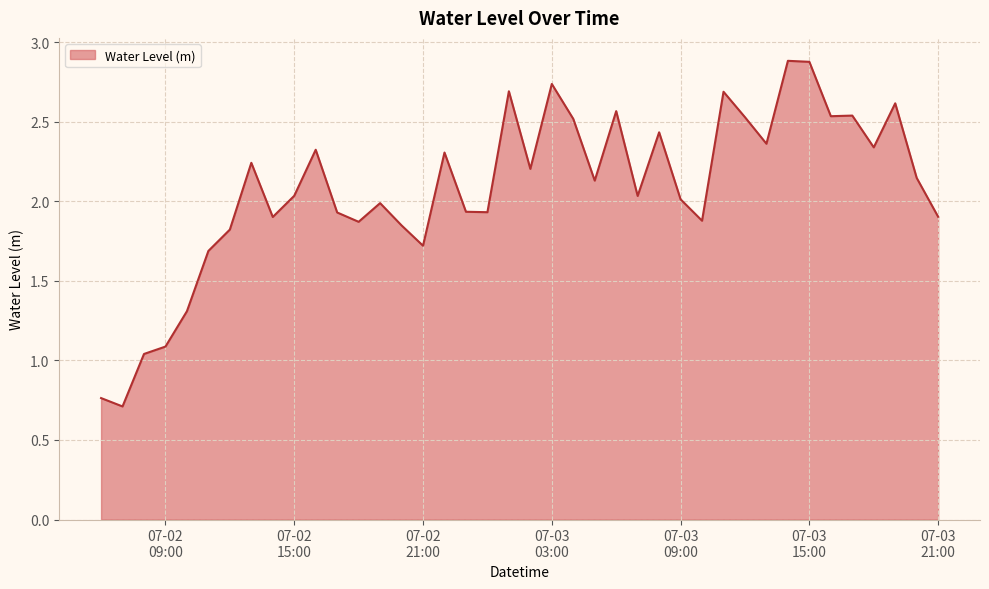

True or false: there are more than 2 points higher than both neighbors.

True